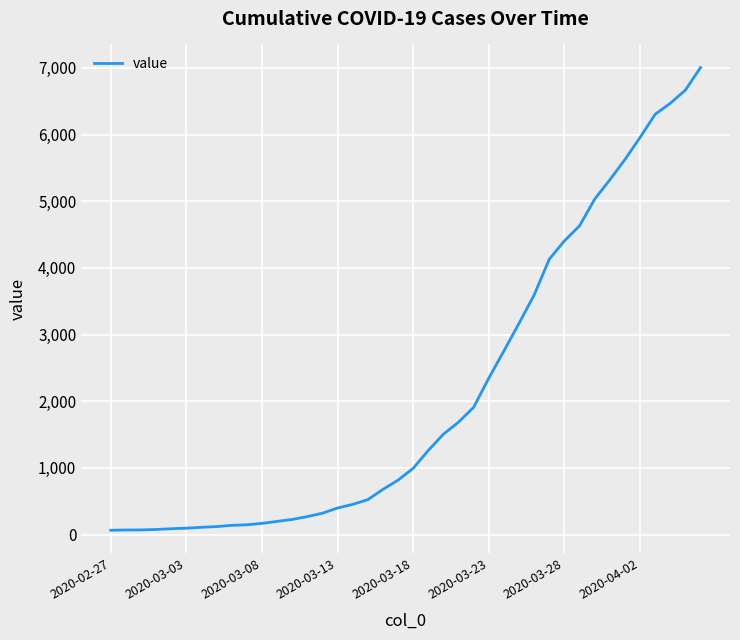

What is the difference between the maximum and minimum values?

6940